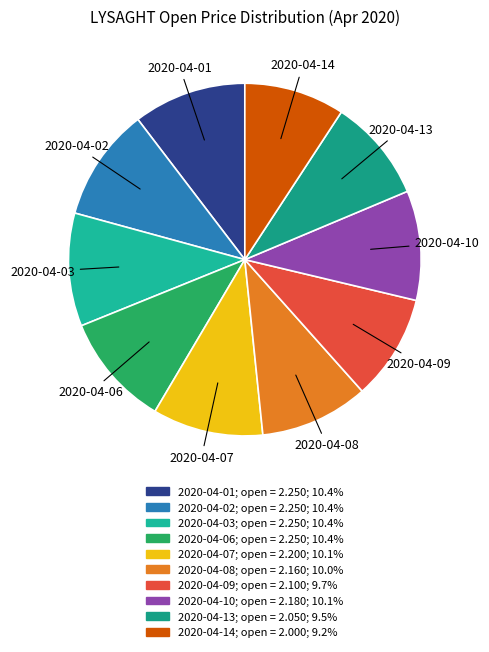

Between 2020-04-10 and 2020-04-14, which is larger?

2020-04-10